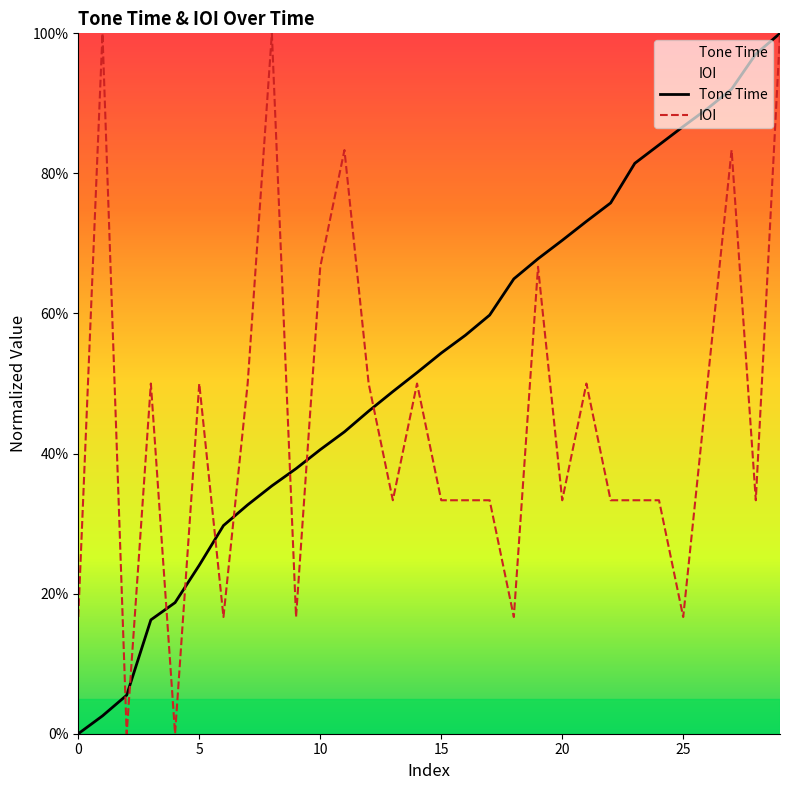

What is the difference between the second highest and second lowest values in the IOI series?

1.0